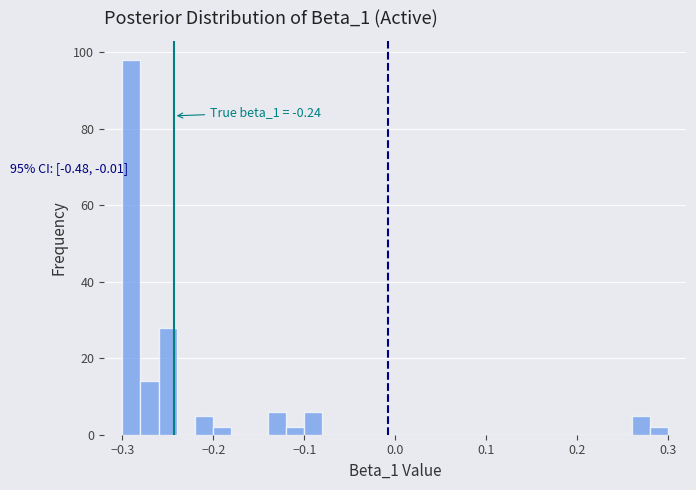

Read against the x-axis, roughly where is the centre of the tallest bar?

-0.29